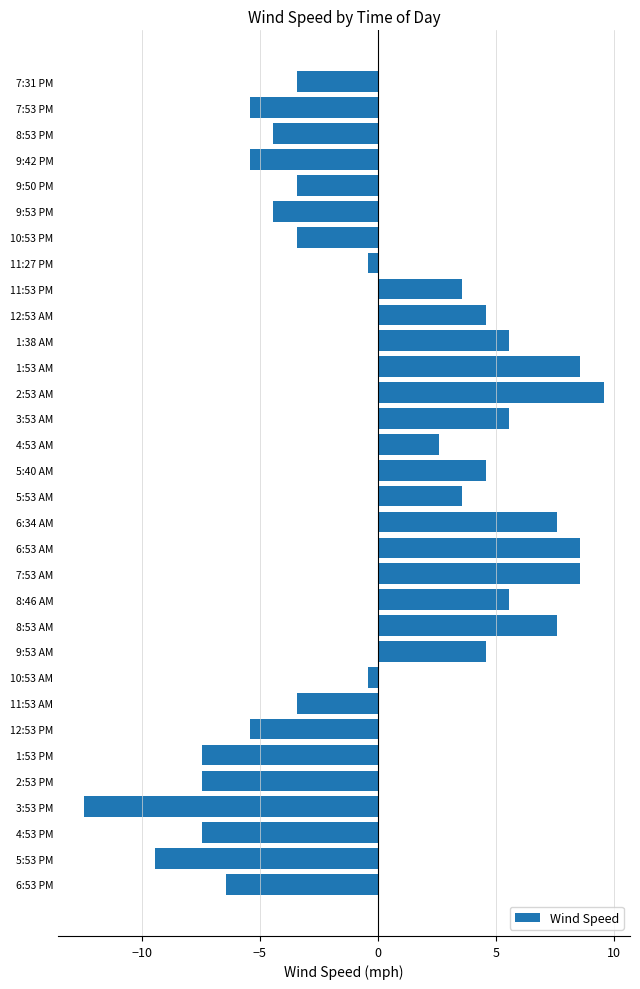

How many negative values are there?

17